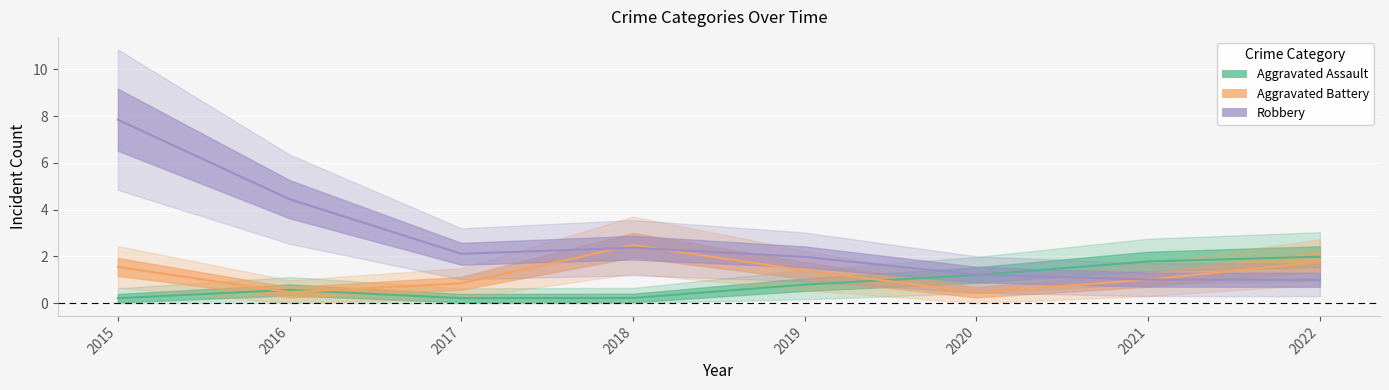

In Aggravated Assault, how many points are lower than both neighbors (excluding endpoints)?

1